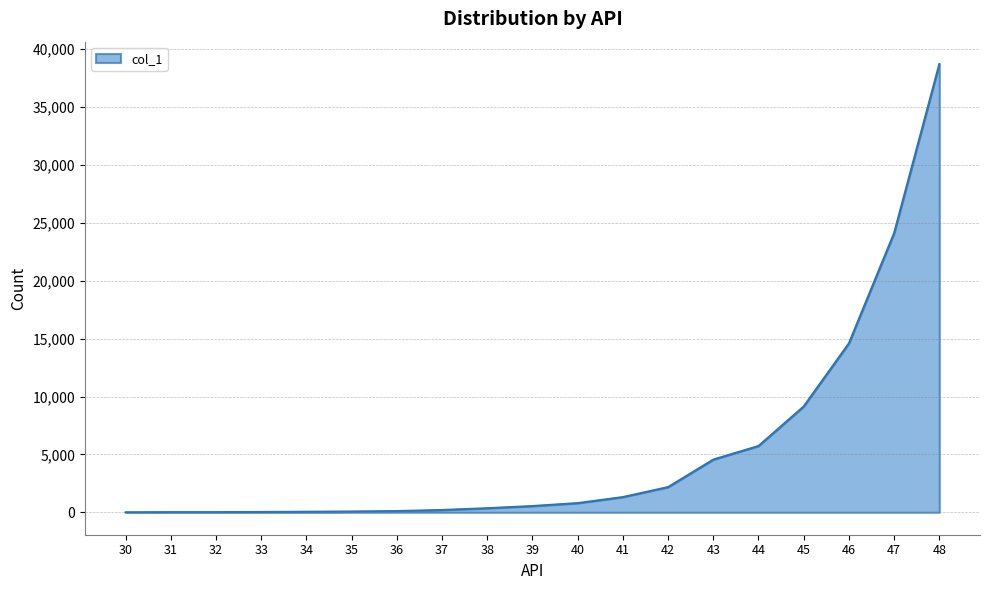

What is the greatest value displayed?

38714